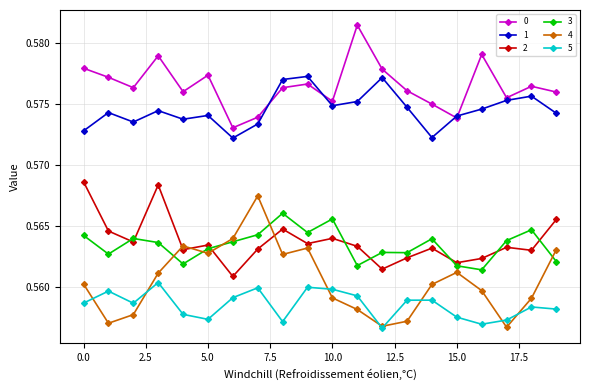

How many interior local valleys does the 0 series have?

6